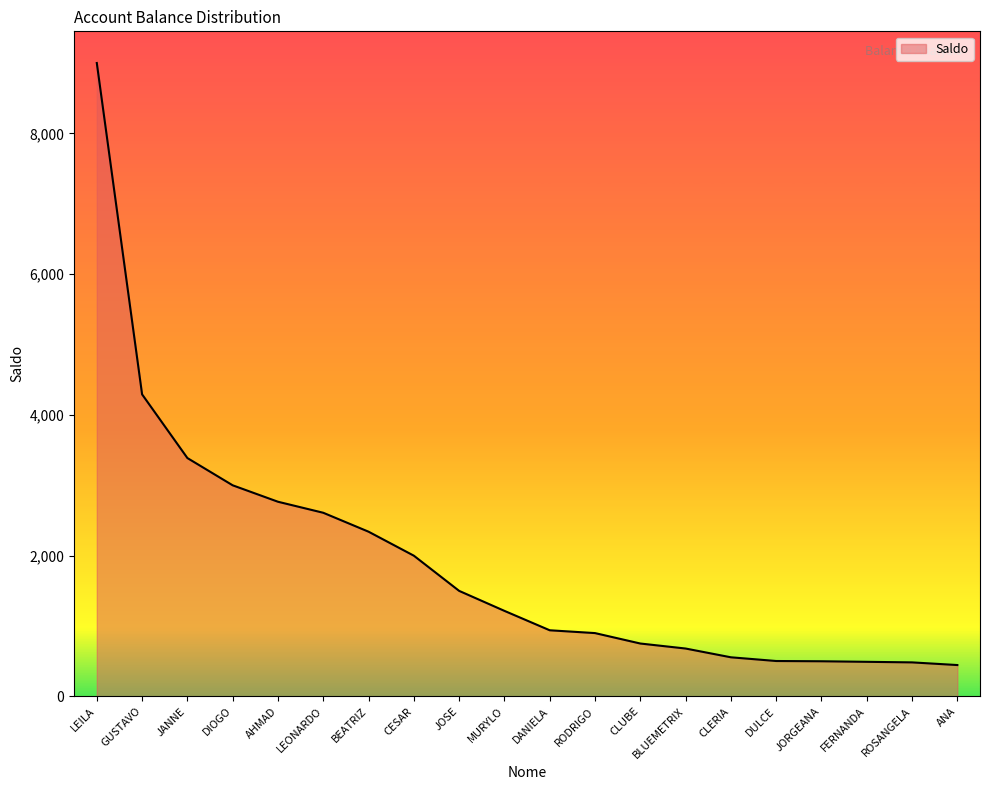

True or false: the data shows 2766.4 at AHMAD.

True